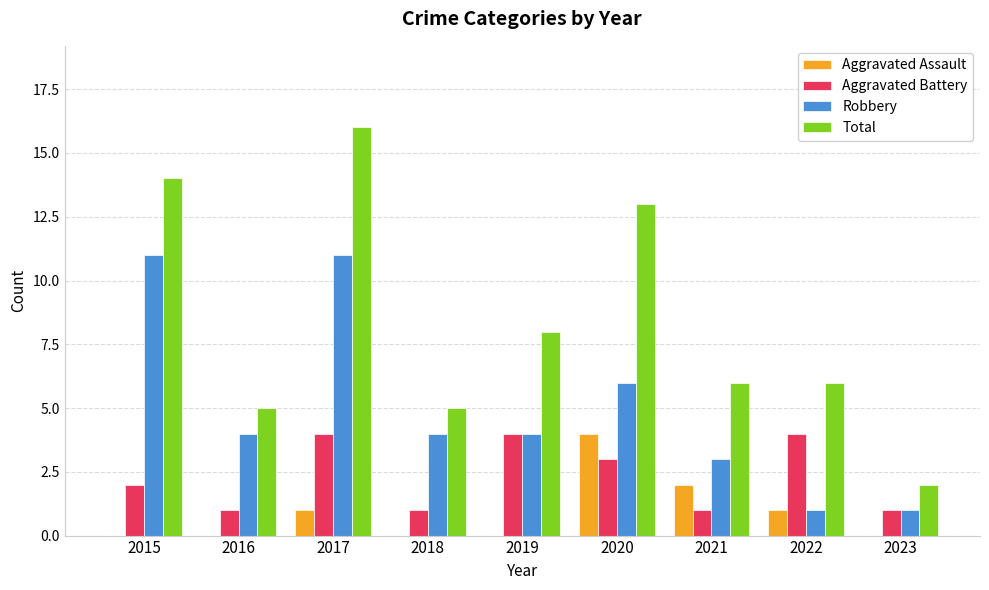

Is it true that Total equals 7 at 2020?

False